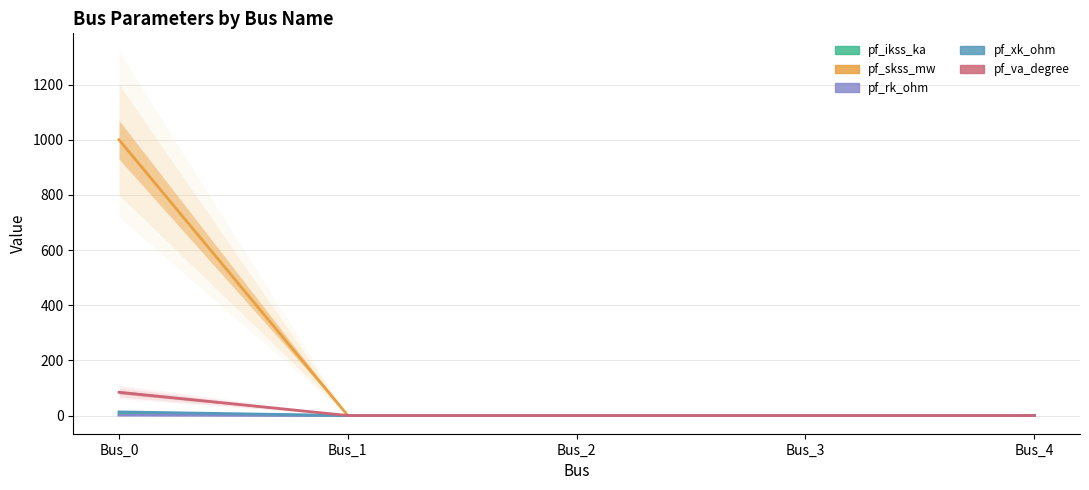

At which category is the sum across all series the highest?

Bus_0